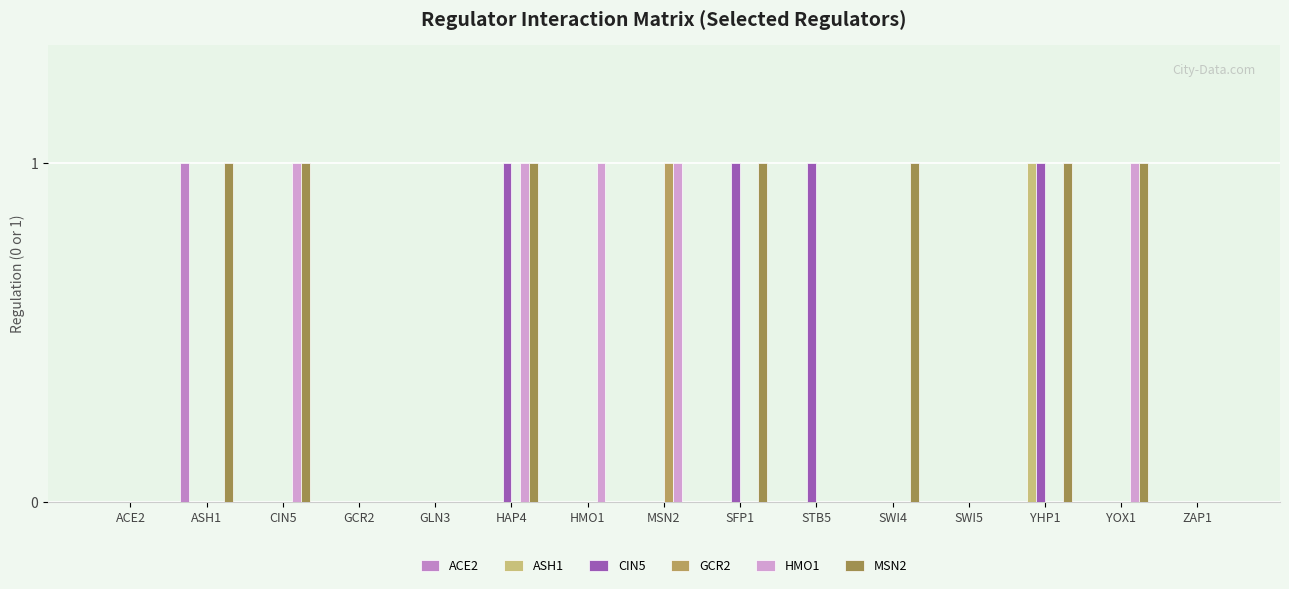

Rank the series by their maximum value, from highest to lowest.

ACE2, ASH1, CIN5, GCR2, HMO1, MSN2